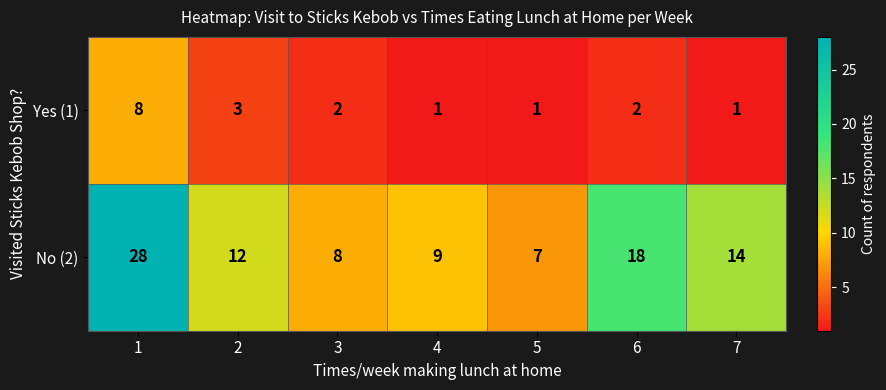

Which series has the widest spread of values?

No (2)